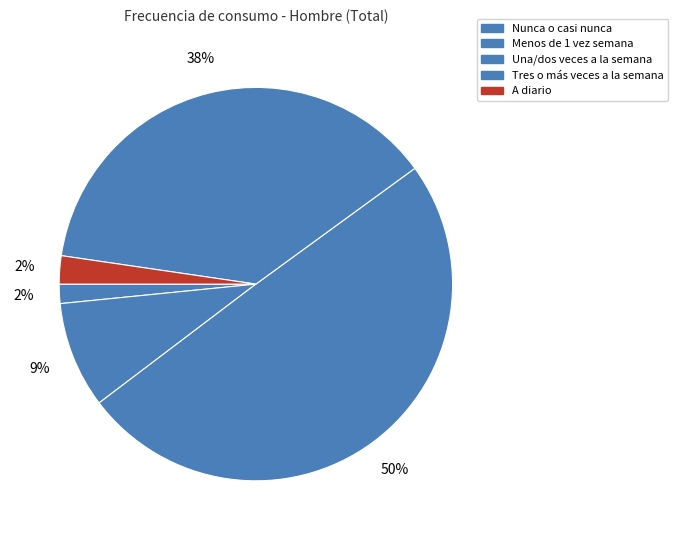

Is there any slice that represents more than half of the pie?

No